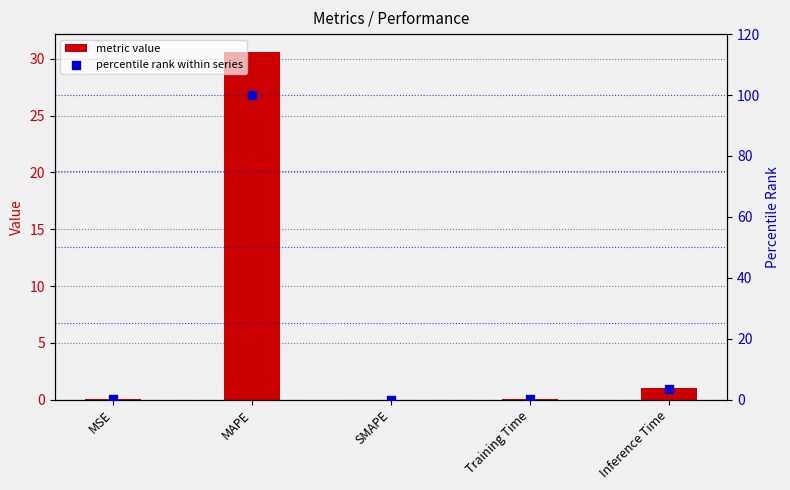

Which series has the largest total across all categories?

percentile rank within series